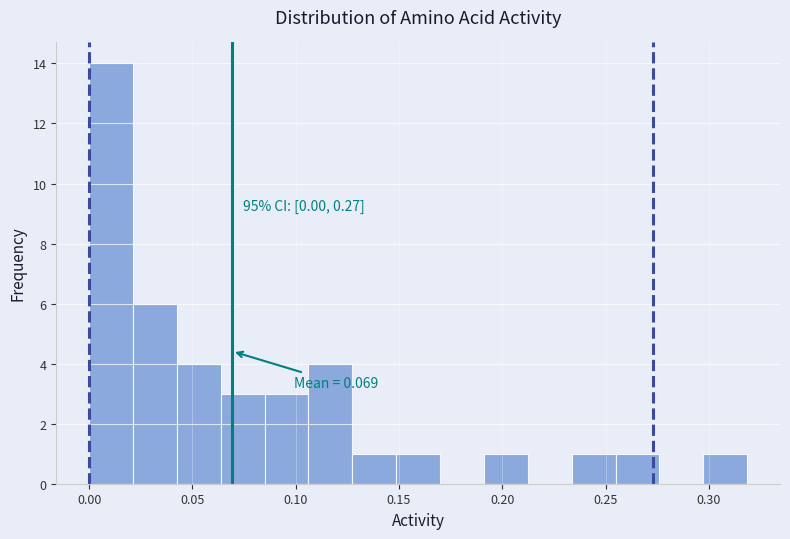

Over which range of the x-axis is the bar tallest?

0.000 to 0.020